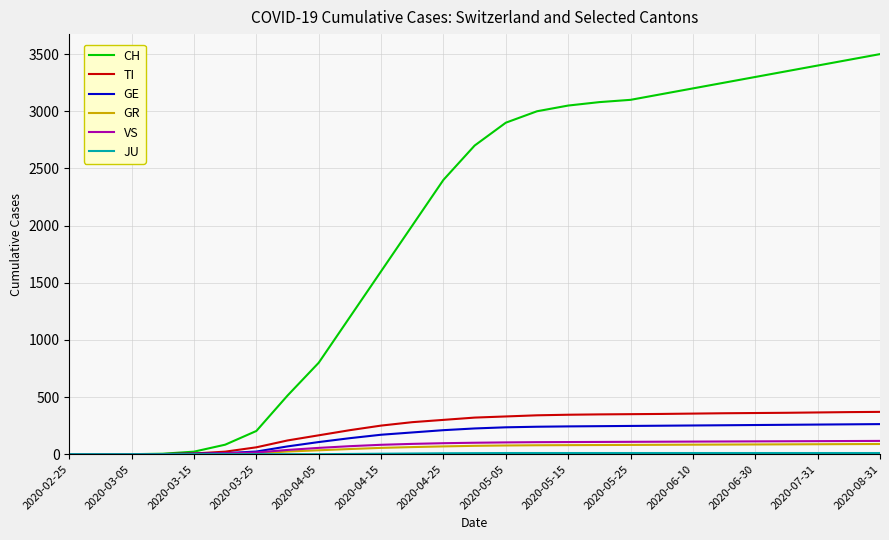

Count the number of data series in this chart.

6